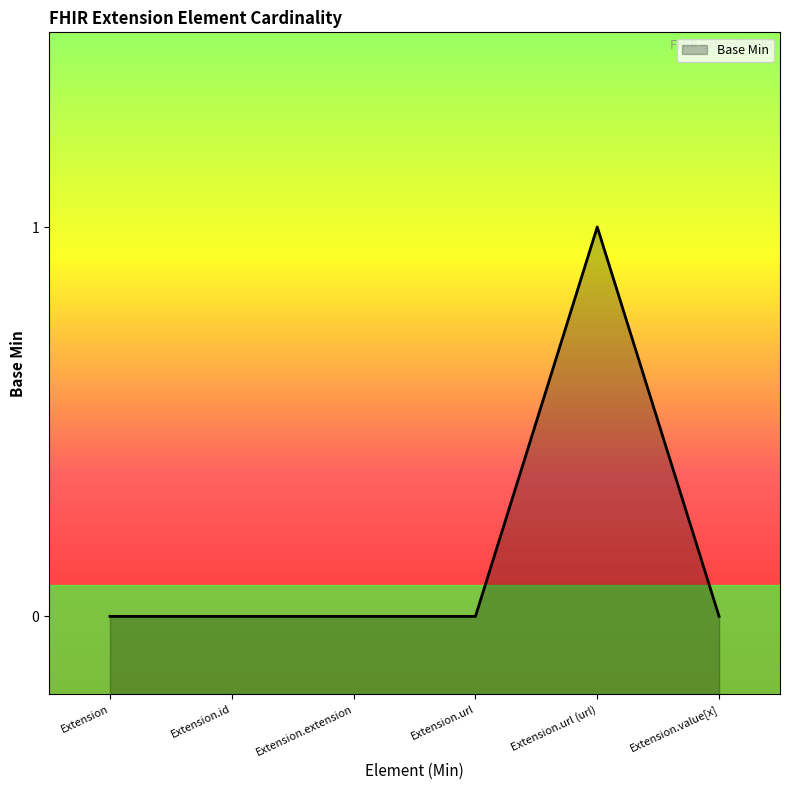

What is the sum of all values?

1